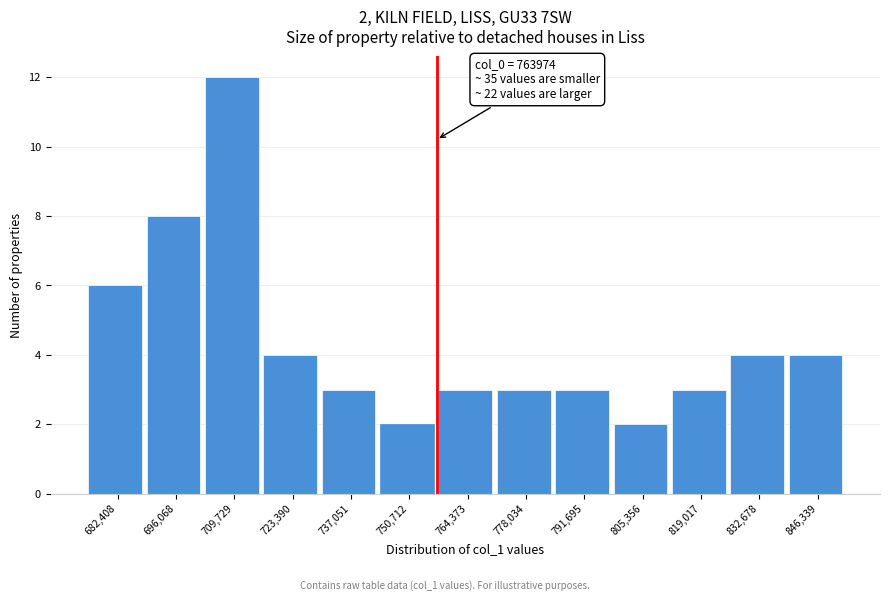

Reading left to right, extract all data points from this chart.

682,408=6	696,068=8	709,729=12	723,390=4	737,051=3	750,712=2	764,373=3	778,034=3	791,695=3	805,356=2	819,017=3	832,678=4	846,339=4